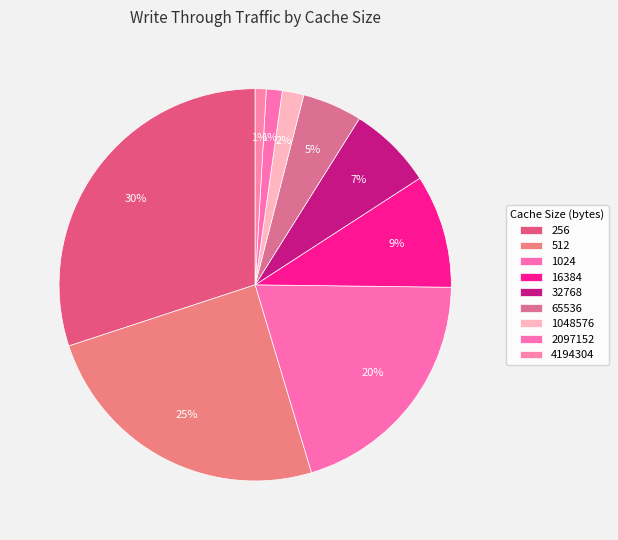

How many slices are in this pie chart?

9